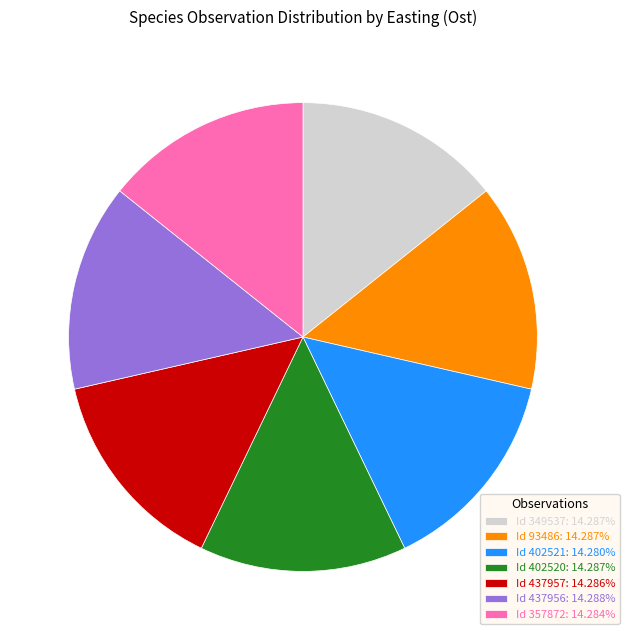

Is the sum of Id 402521: 14.280% and Id 402520: 14.287% greater than half?

No